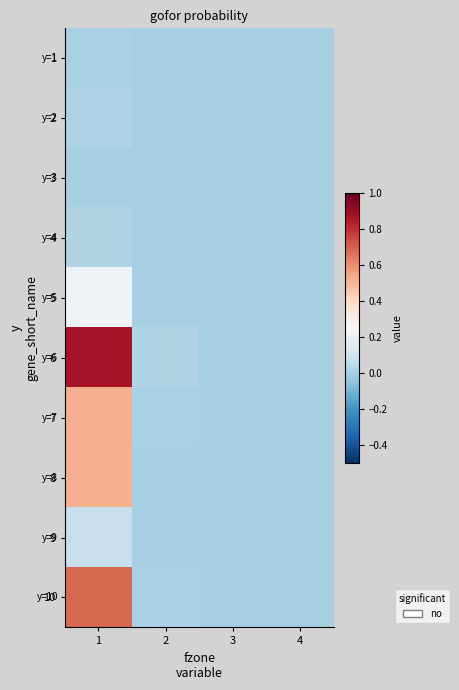

List the series in order of their peak value, lowest first.

3, 1, 2, 4, 9, 5, 8, 7, 10, 6